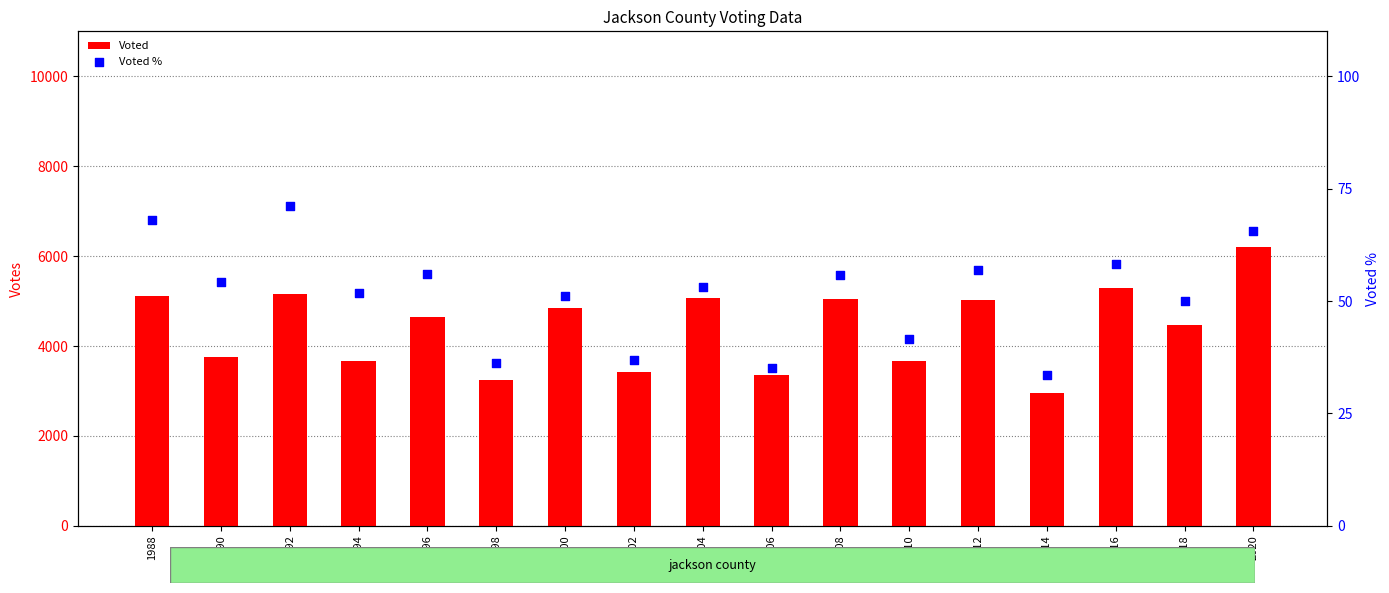

Which series has the largest total across all categories?

Voted